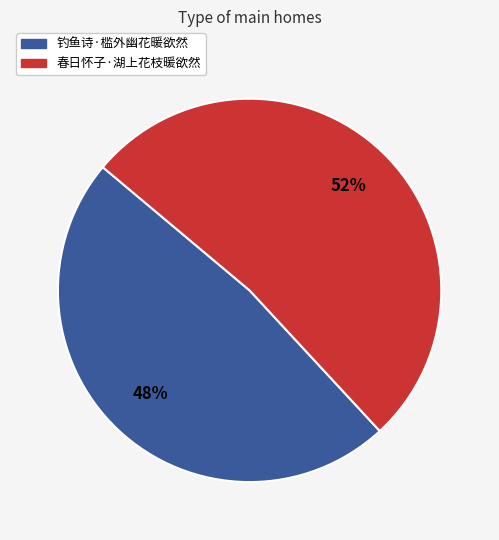

What percentage is the 春日怀子·湖上花枝暖欲然 slice, to the nearest percent?

52%